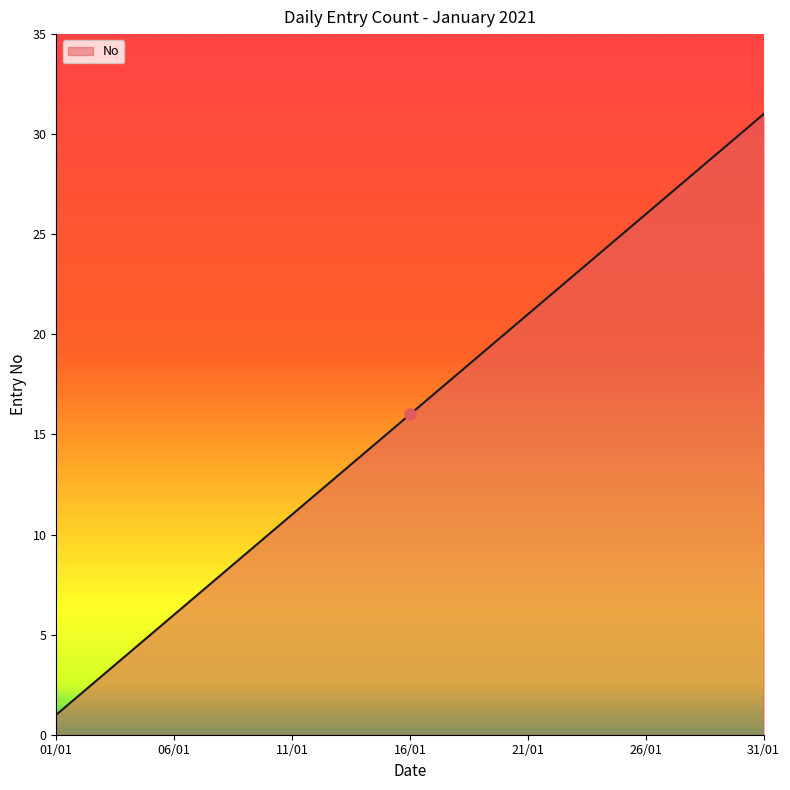

What is the minimum value shown in the chart?

1